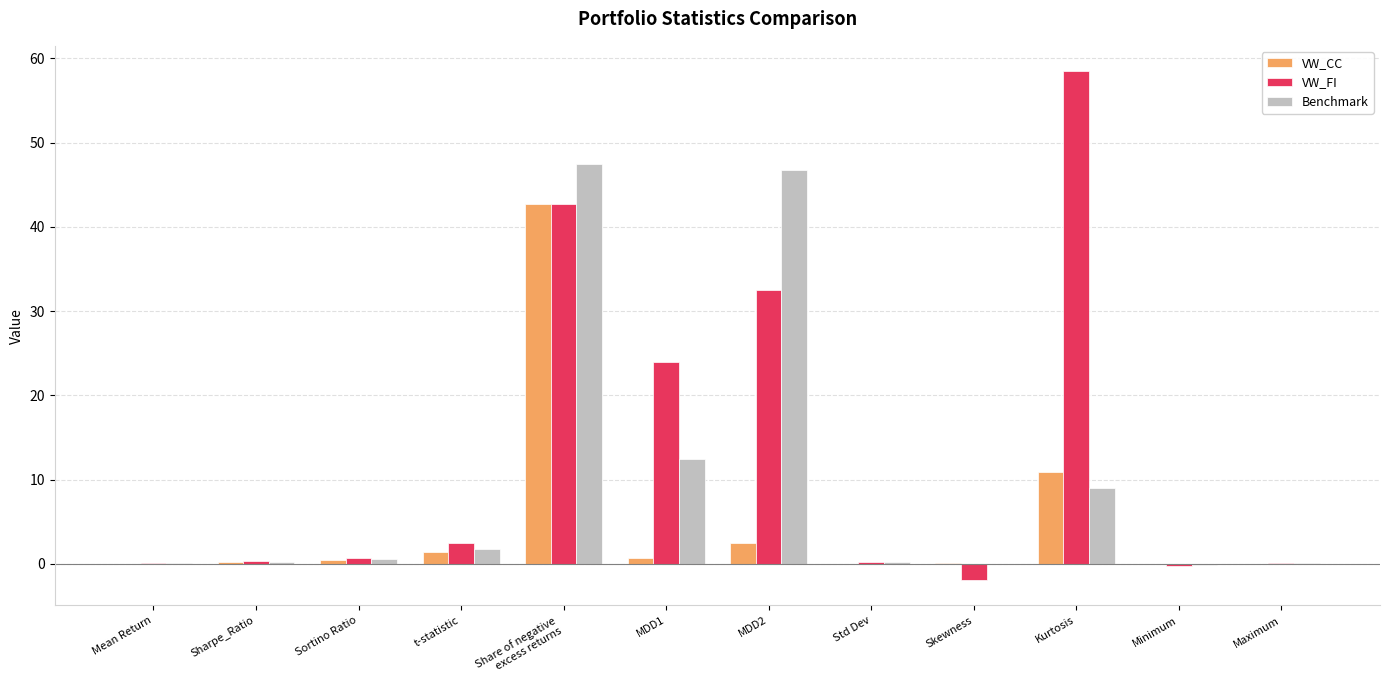

Which category has the highest value across all series?

Kurtosis